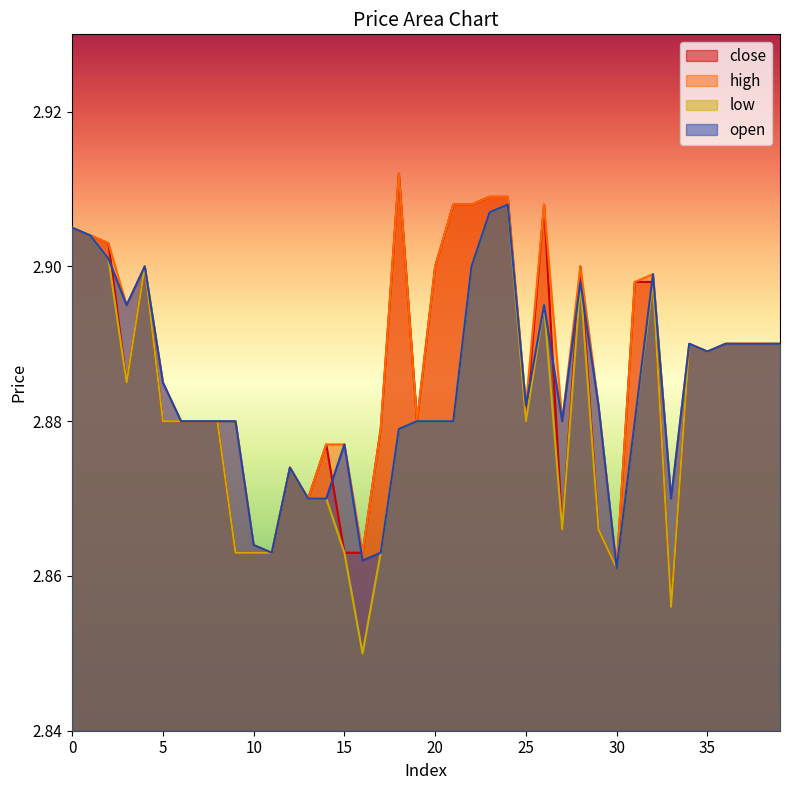

True or false: low and close intersect in this chart.

False